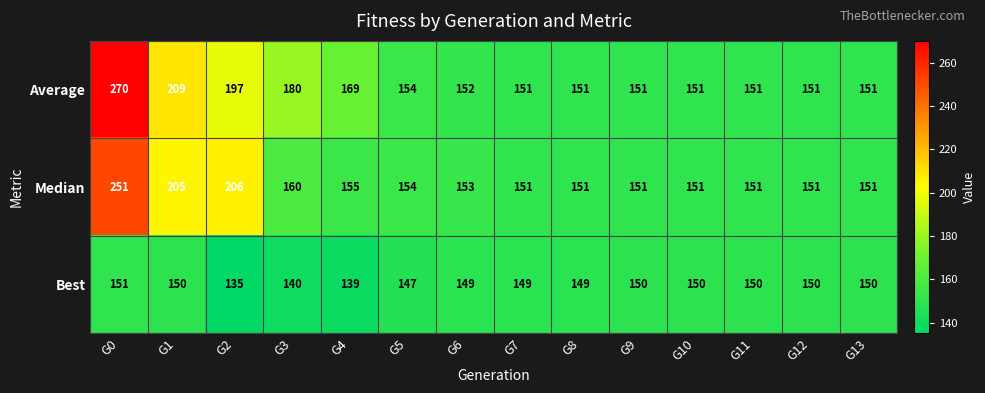

Which category has the lowest value in the Best series?

G2